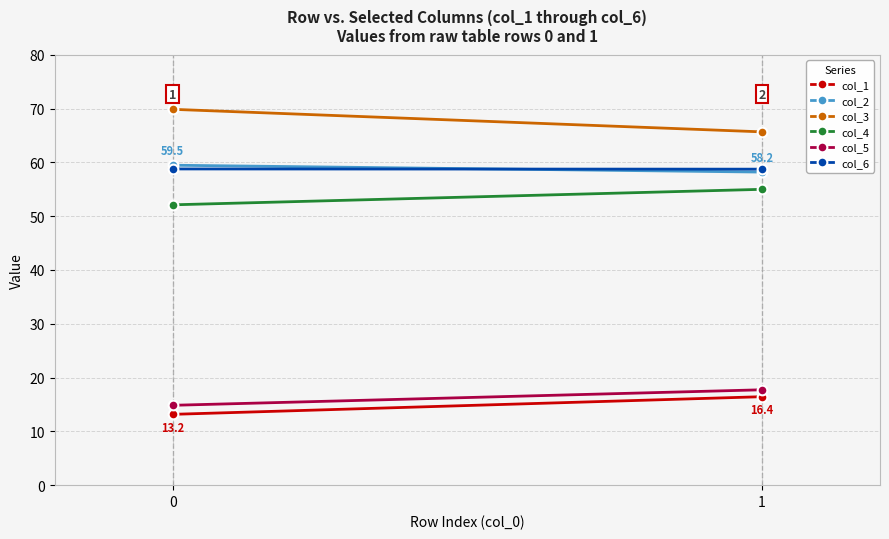

At how many categories does at least one series exceed 67?

1